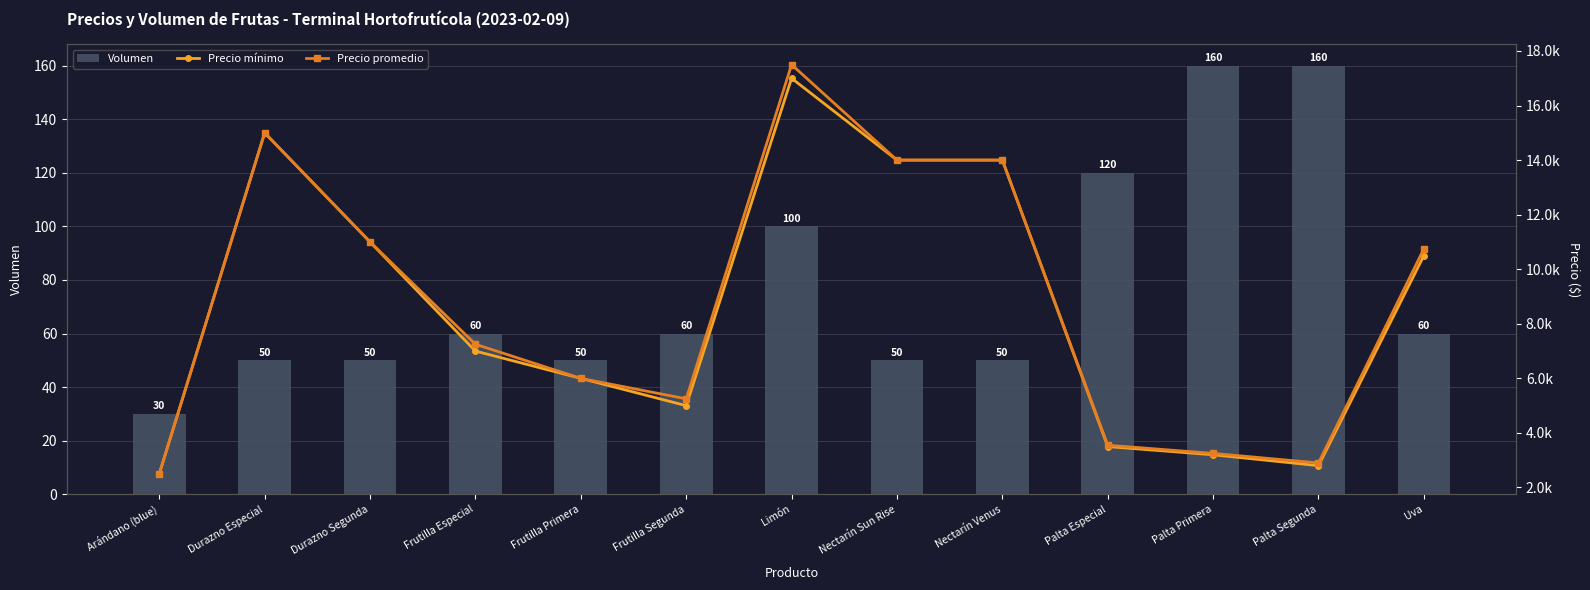

True or false: Precio mínimo has a value of 7182 at Durazno Especial.

False